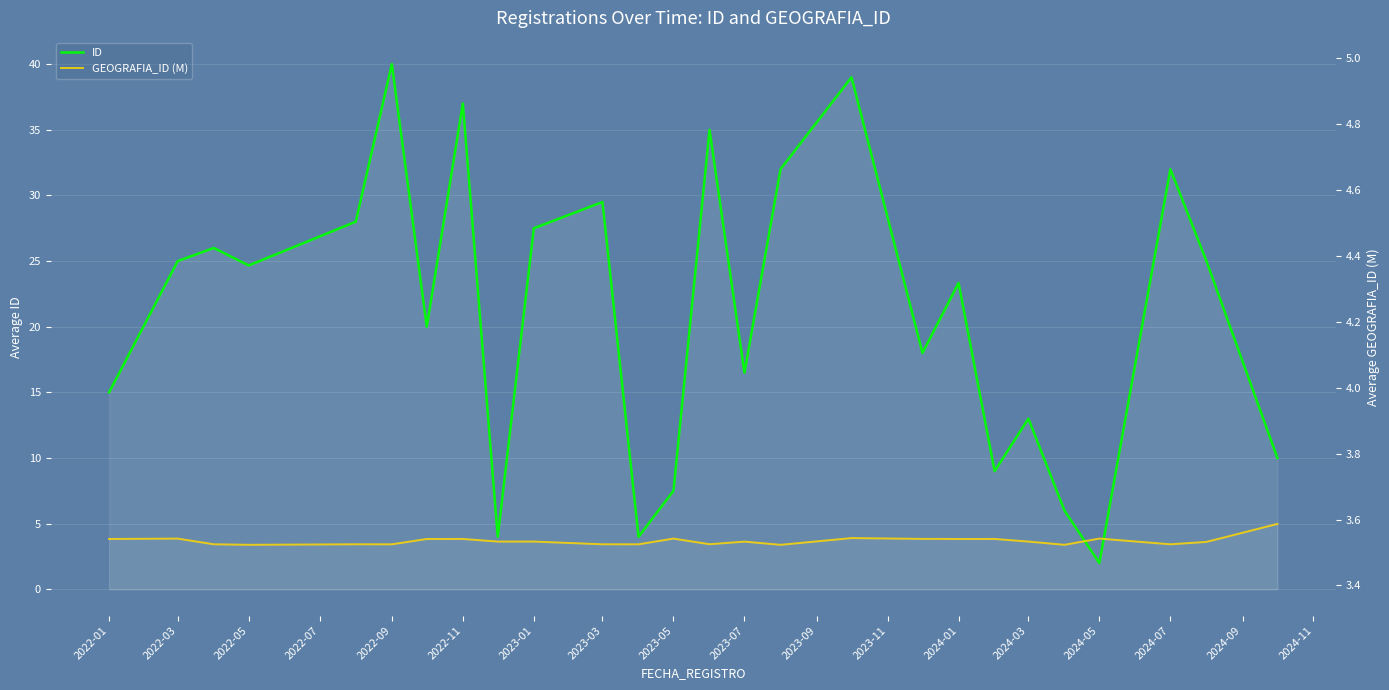

Reading left to right, what are all the values shown in this chart?

ID: 15.0	25.0	26.0	24.7	28.0	40.0	20.0	37.0	4.0	27.5	29.5	4.0	7.5	35.0	16.5	32.0	39.0	18.0	23.3	9.0	13.0	6.0	2.0	32.0	25.0	10.0
GEOGRAFIA_ID (M): 3.8	3.9	3.4	3.4	3.4	3.4	3.8	3.8	3.6	3.6	3.4	3.4	3.9	3.4	3.6	3.4	3.9	3.8	3.8	3.8	3.6	3.4	3.9	3.4	3.6	5.0